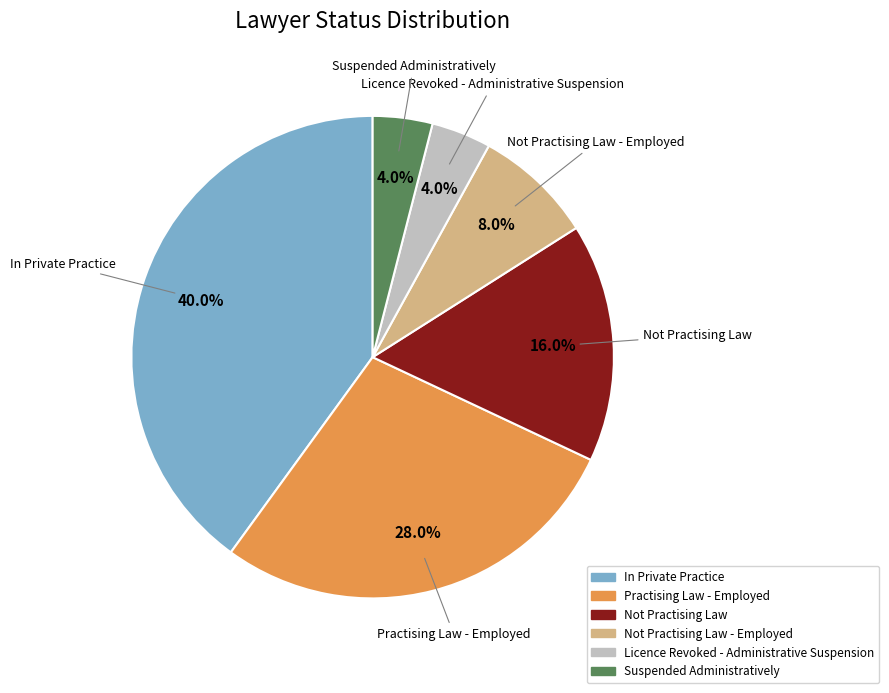

Is there any slice that represents more than half of the pie?

No